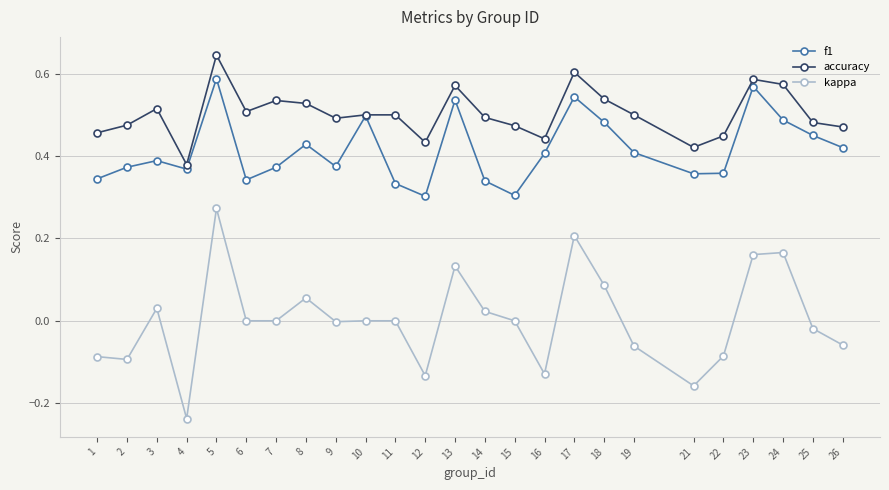

What is the total value across all series at 2?

0.8